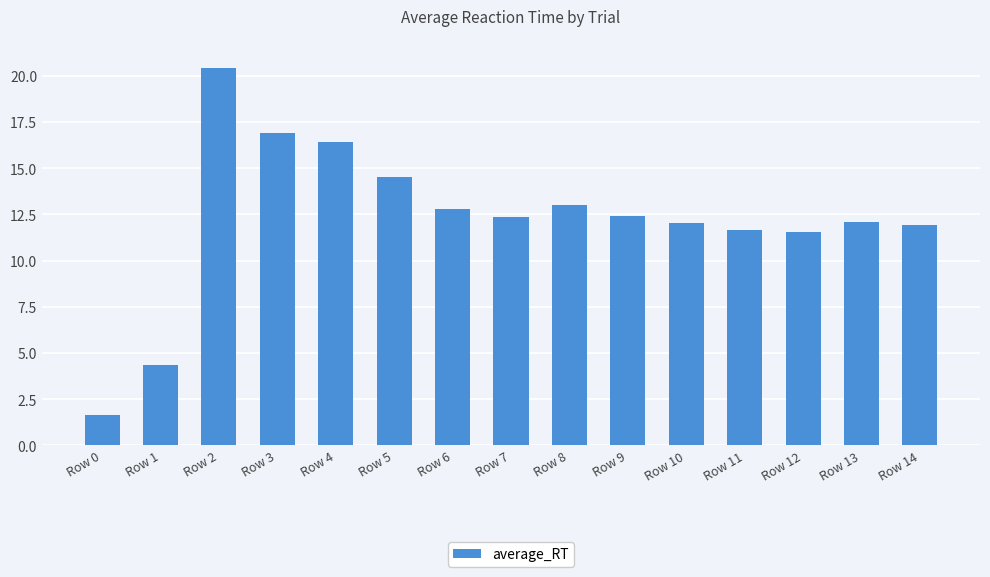

What is the difference between the second highest and second lowest values?

12.5